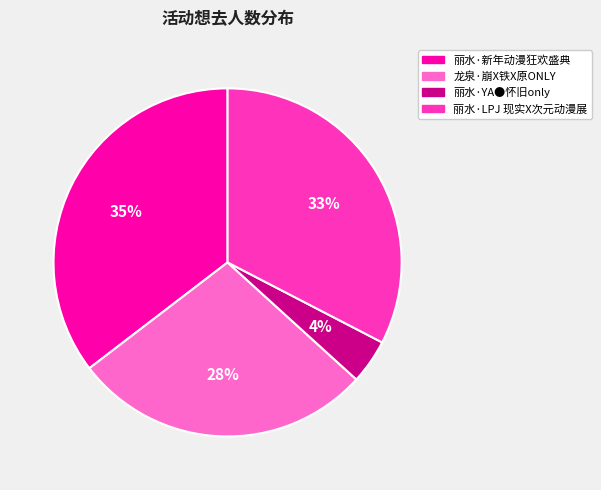

How many segments does this pie chart have?

4